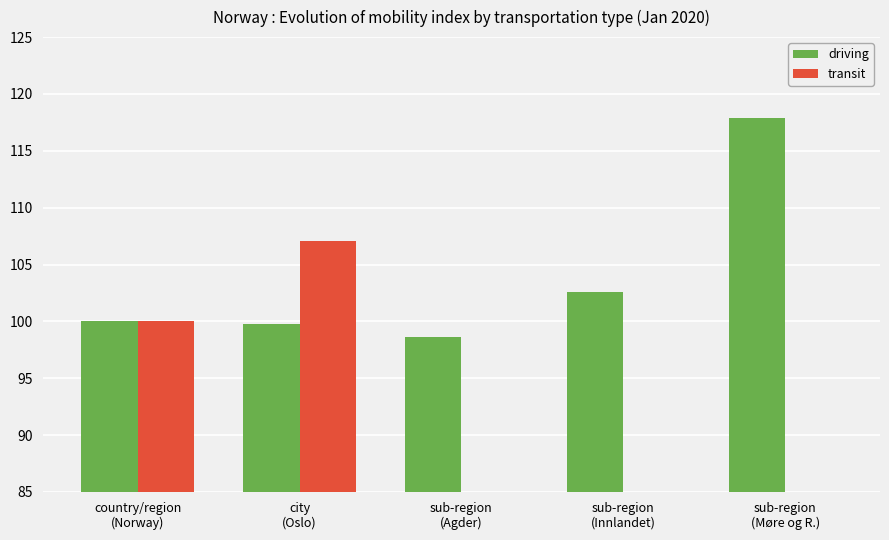

What is the difference between the transit values at city
(Oslo) and sub-region
(Agder)?

107.1